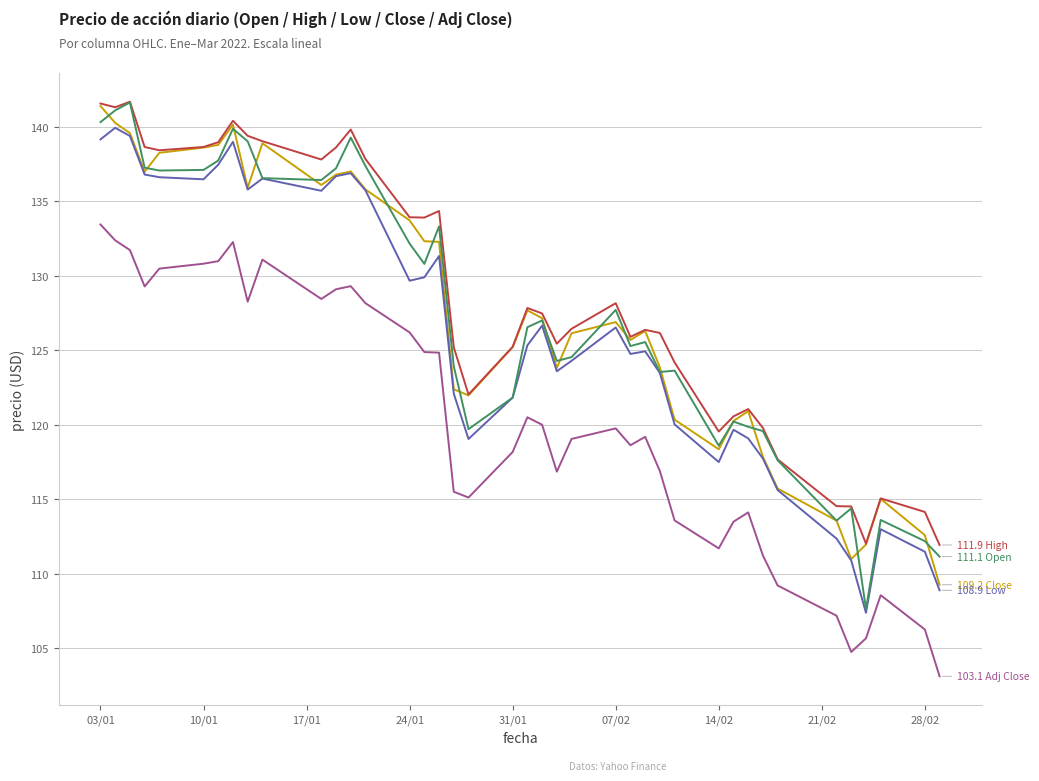

What is the smallest value displayed?

103.1